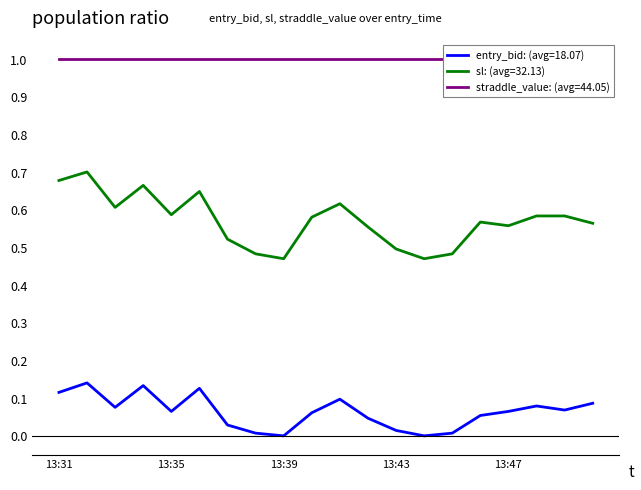

True or false: sl: (avg=32.13) and entry_bid: (avg=18.07) intersect in this chart.

False